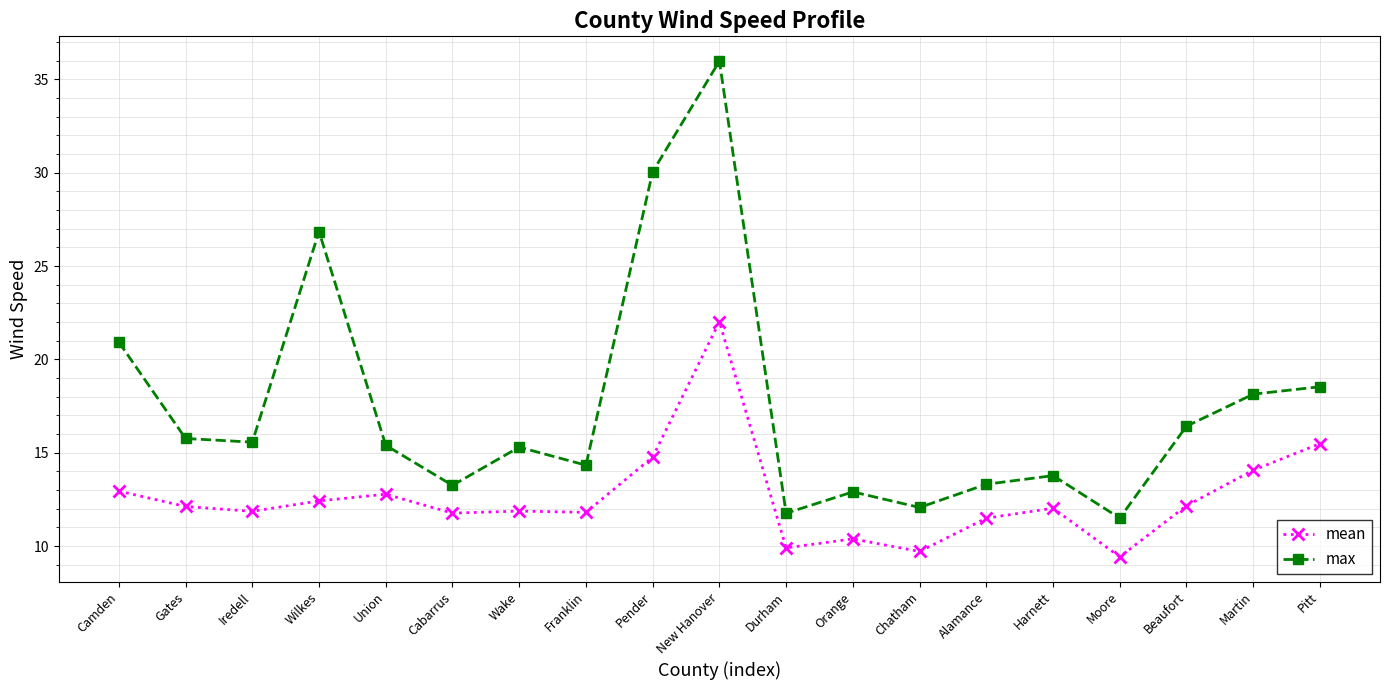

At how many categories does at least one series exceed 25?

3